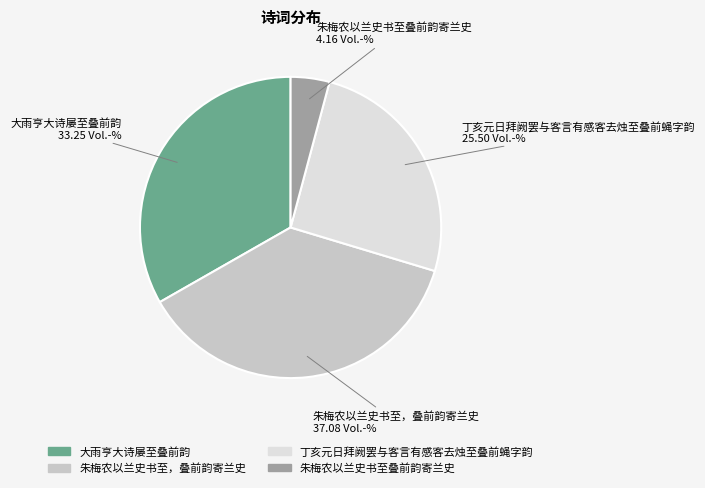

Is the sum of 朱梅农以兰史书至，叠前韵寄兰史 and 朱梅农以兰史书至叠前韵寄兰史 greater than half?

No